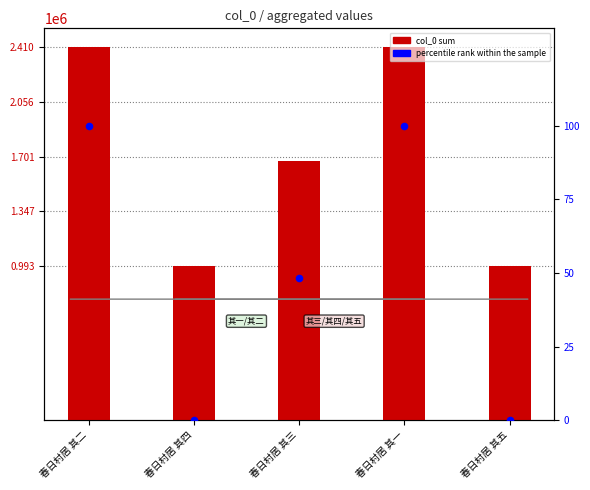

Which series has the largest Y range (max minus min)?

col_0